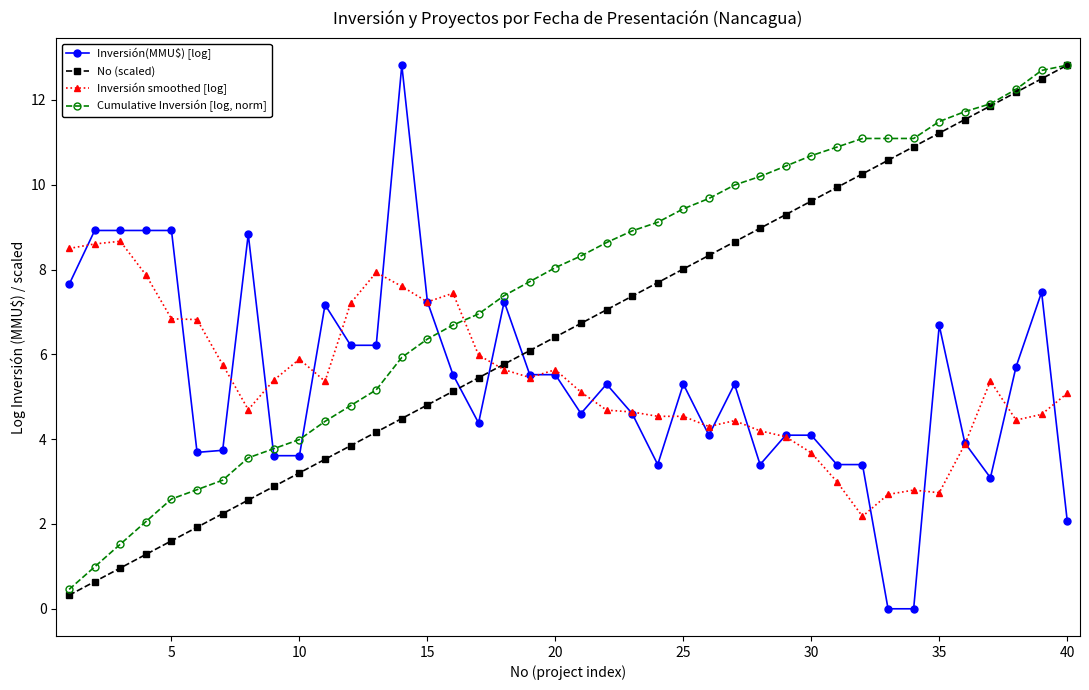

True or false: No (scaled) has more than 1 interior local peaks.

False